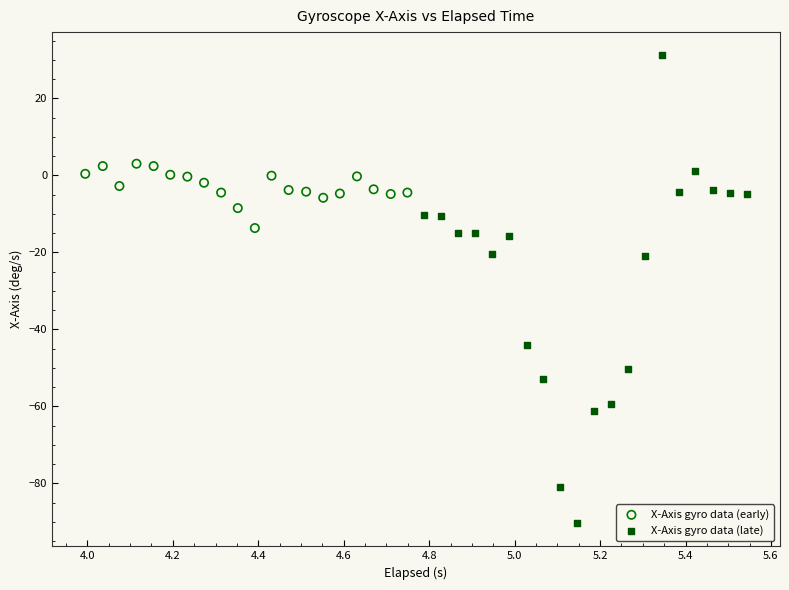

Which series reaches the maximum Y coordinate?

X-Axis gyro data (late)